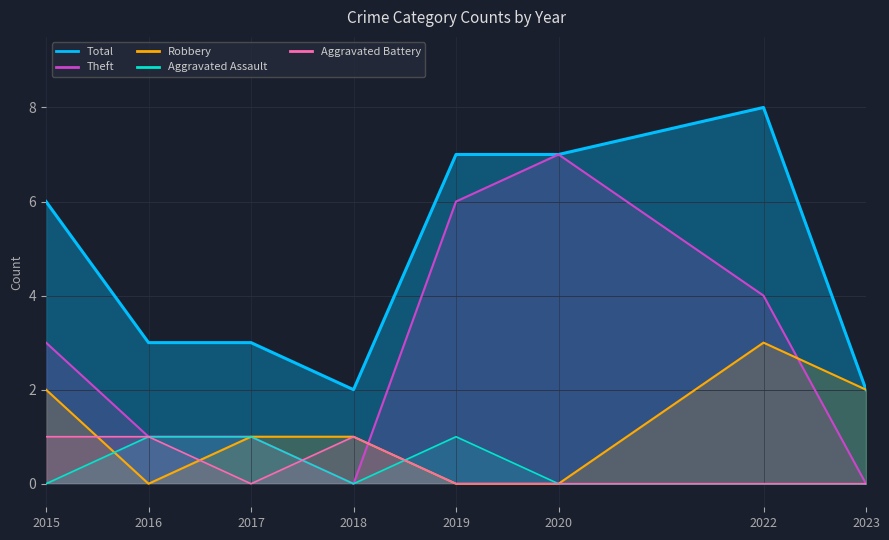

Where is Theft nearest to the value 3?

2015